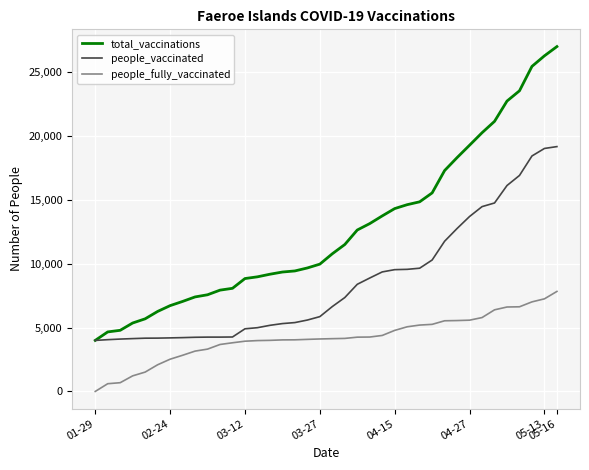

Which series has the widest spread of values?

total_vaccinations